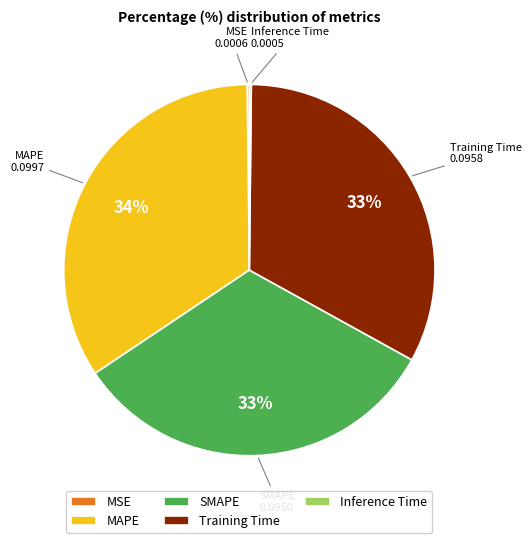

Which slice is the largest?

MAPE